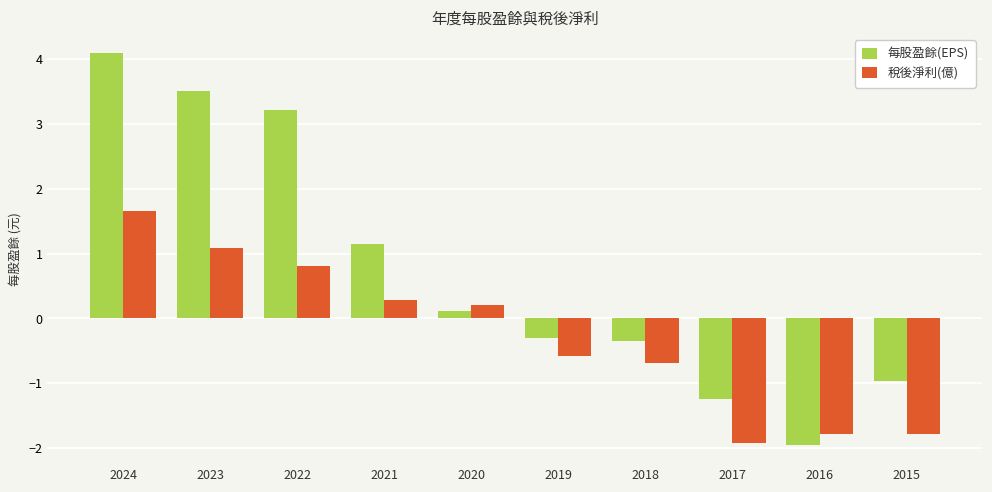

What is the difference between the maximum and minimum values in the 每股盈餘(EPS) series?

6.0